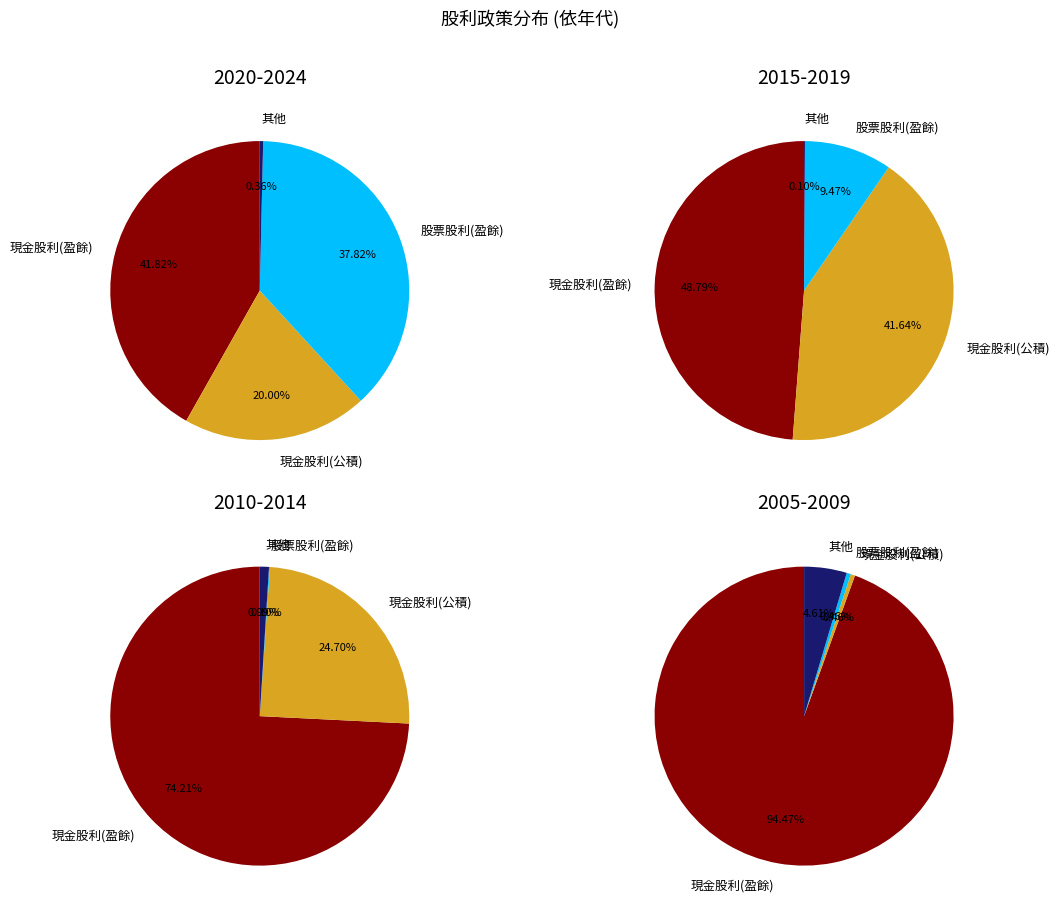

How much of the chart is everything except 2006?

100.0%